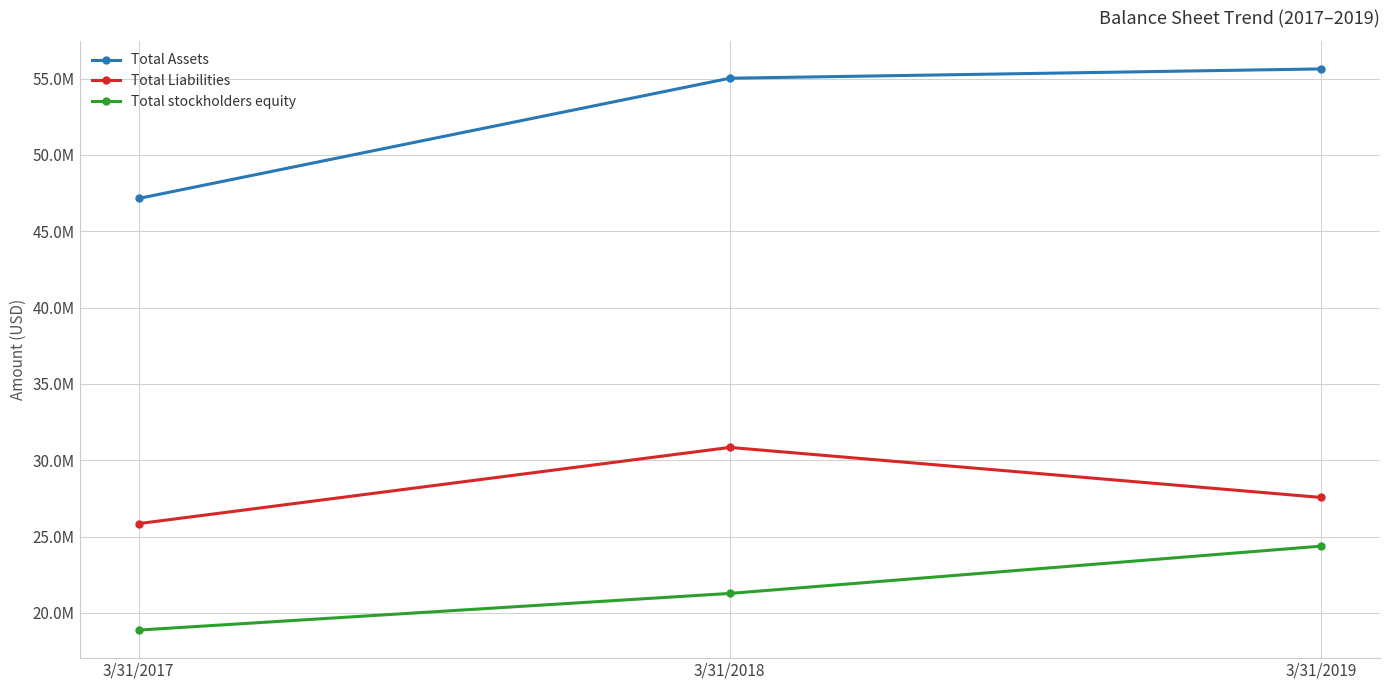

Reading left to right, what are all the values shown in this chart?

Total Assets: 3/31/2017=47146497	3/31/2018=55022438	3/31/2019=55631962
Total Liabilities: 3/31/2017=25845307	3/31/2018=30837877	3/31/2019=27561239
Total stockholders equity: 3/31/2017=18871047	3/31/2018=21272920	3/31/2019=24369662